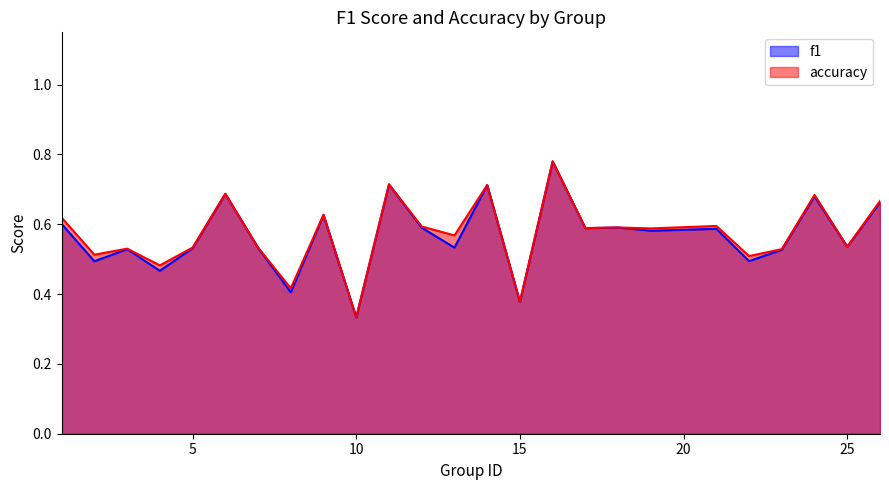

Rank the series at 6 from highest to lowest value.

accuracy, f1